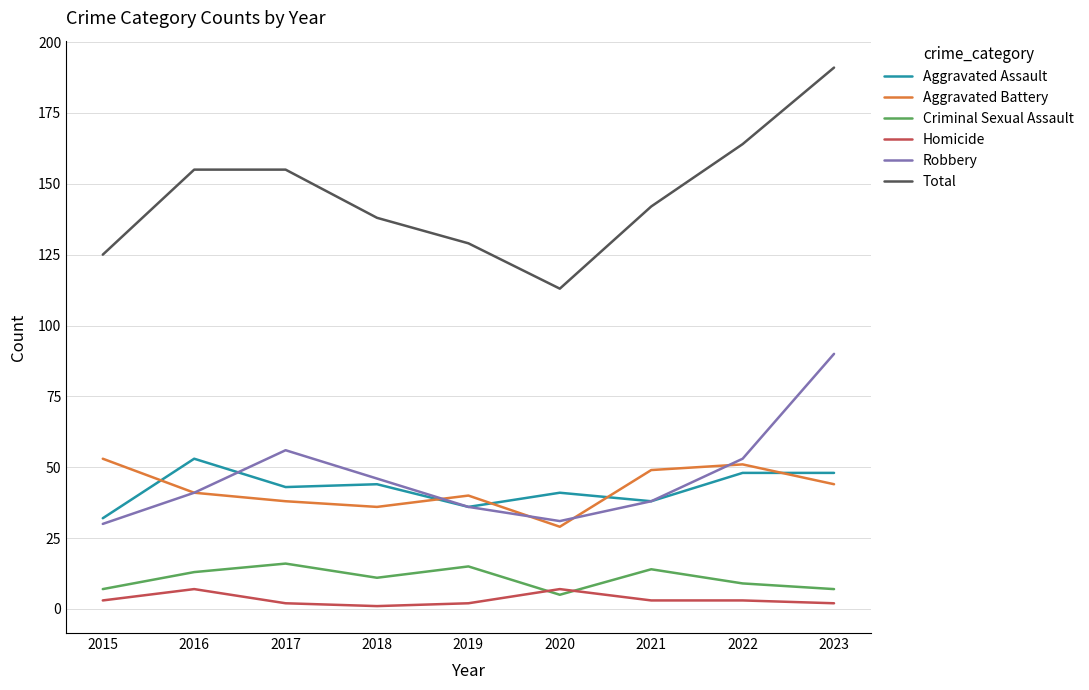

Which series changed the most between 2020 and 2023?

Total